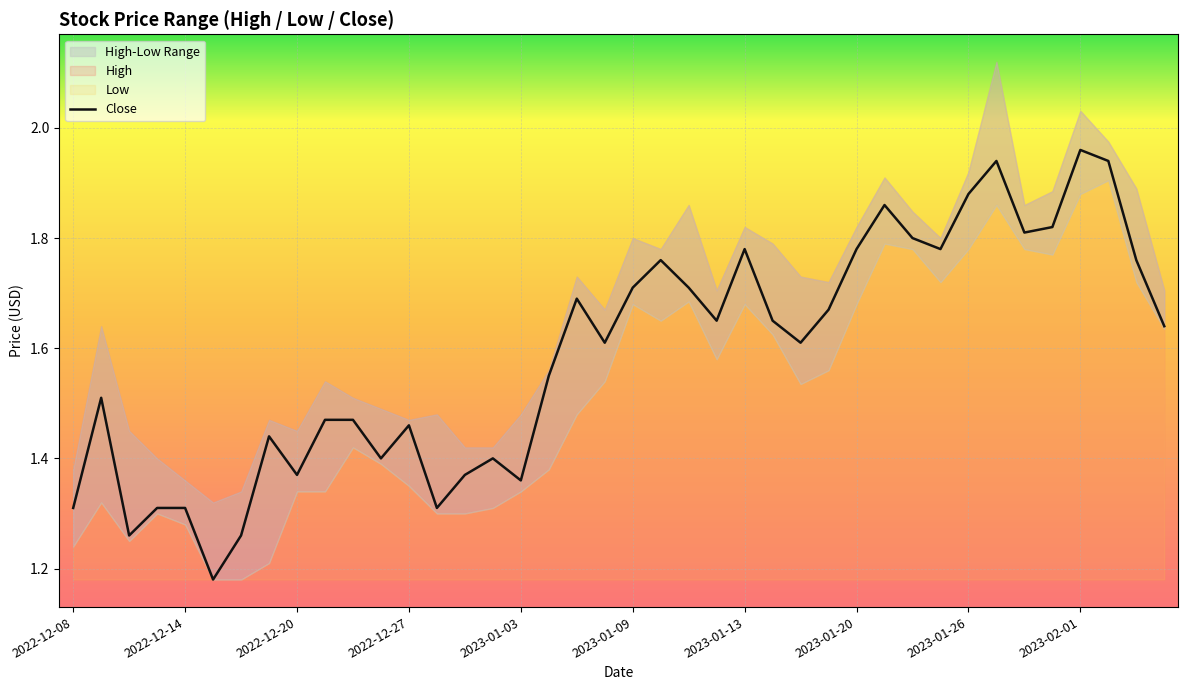

What is the minimum value shown in the chart?

1.2